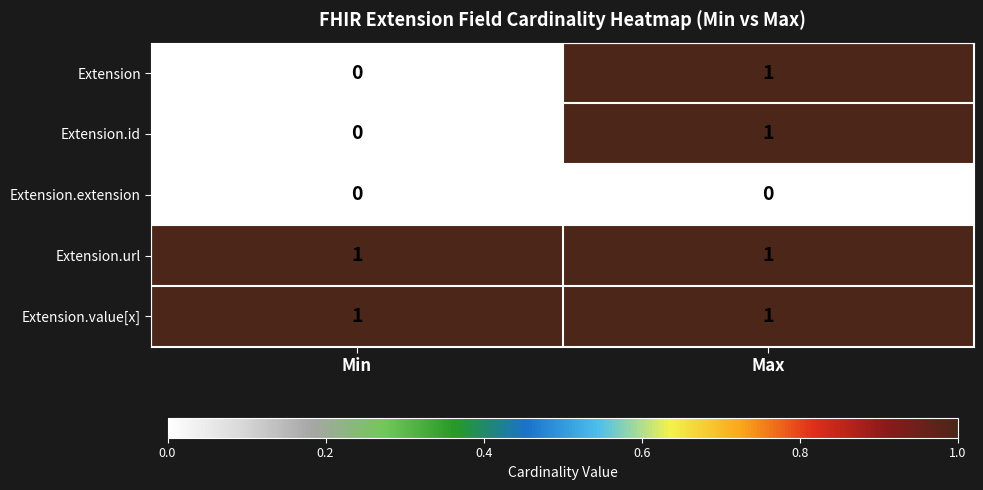

True or false: Extension.id has a value of 0 at Max.

False